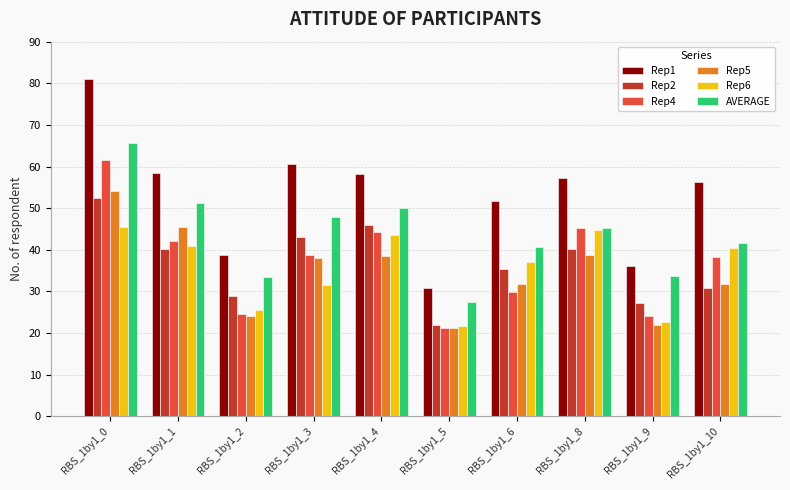

Does the chart contain any negative values?

No